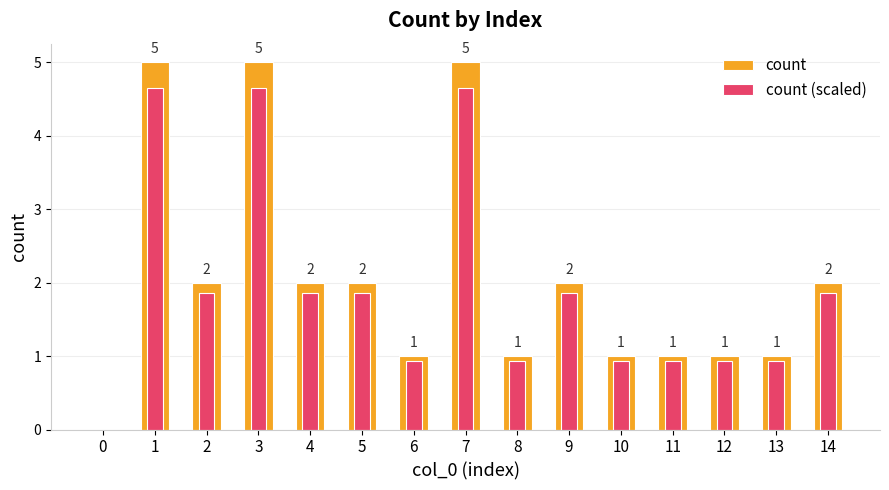

What value does the count (scaled) series have at 14?

1.9